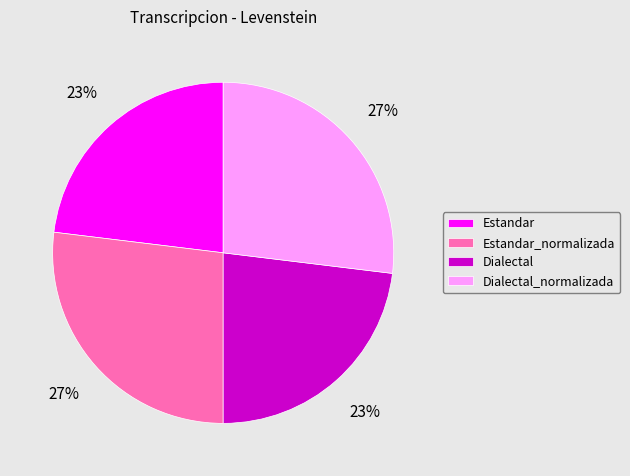

To the nearest percent, what is the average slice percentage?

25%